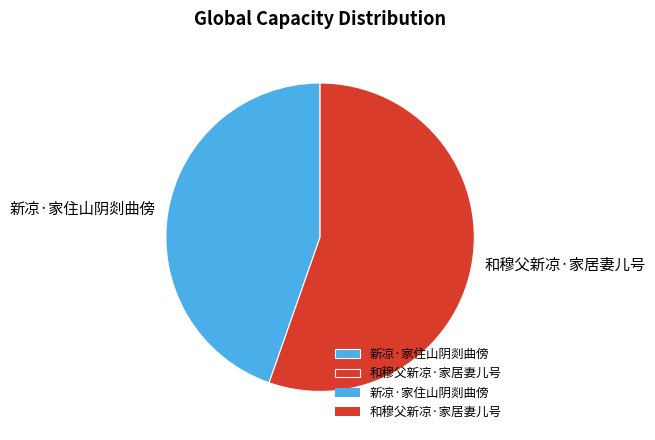

Between 和穆父新凉·家居妻儿号 and 新凉·家住山阴剡曲傍, which is larger?

和穆父新凉·家居妻儿号